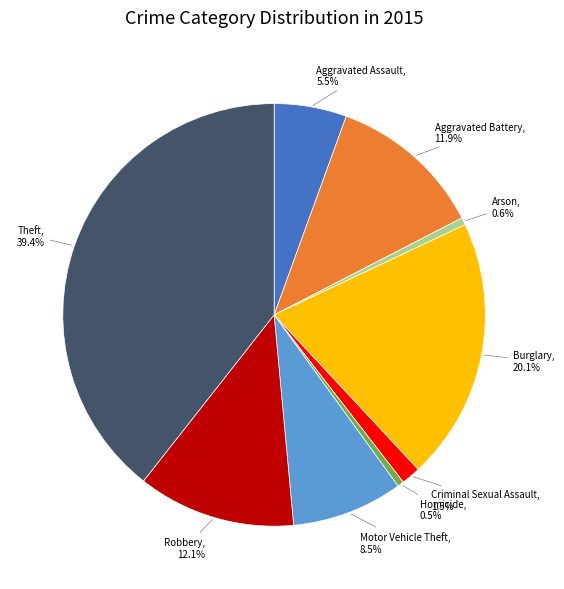

Is there a majority slice in this chart?

No